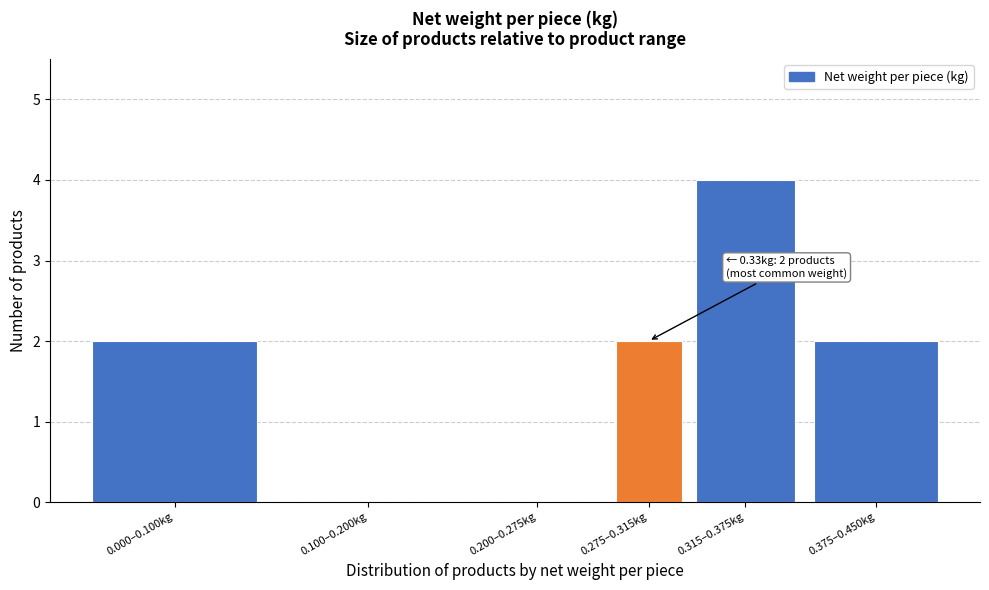

True or false: the data shows 6 at 0.315–0.375kg.

False